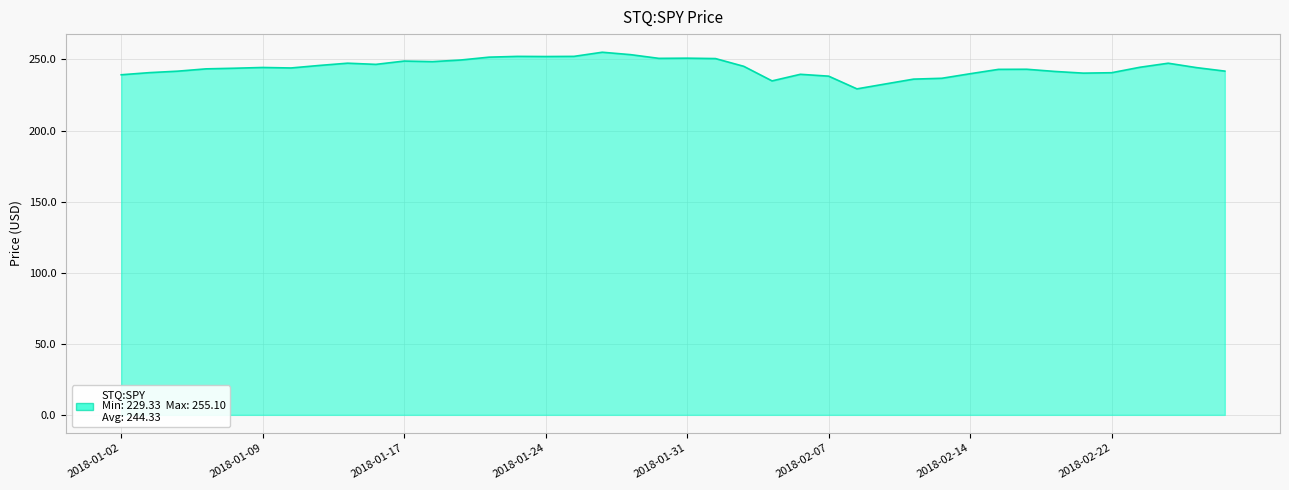

Which category has the highest value across all series?

17